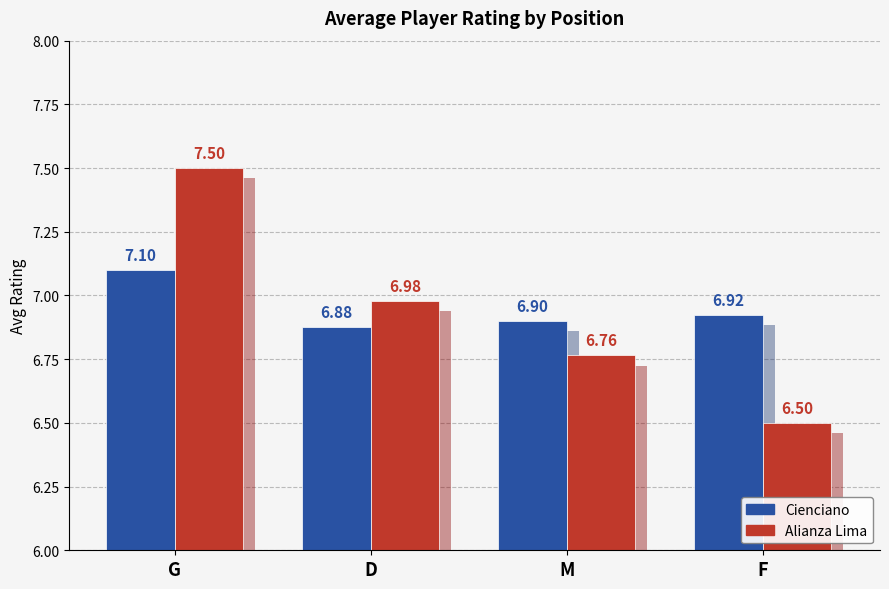

Reading right to left, what are all the values shown in this chart?

Cienciano: F=6.9	M=6.9	D=6.9	G=7.1
Alianza Lima: F=6.5	M=6.8	D=7.0	G=7.5